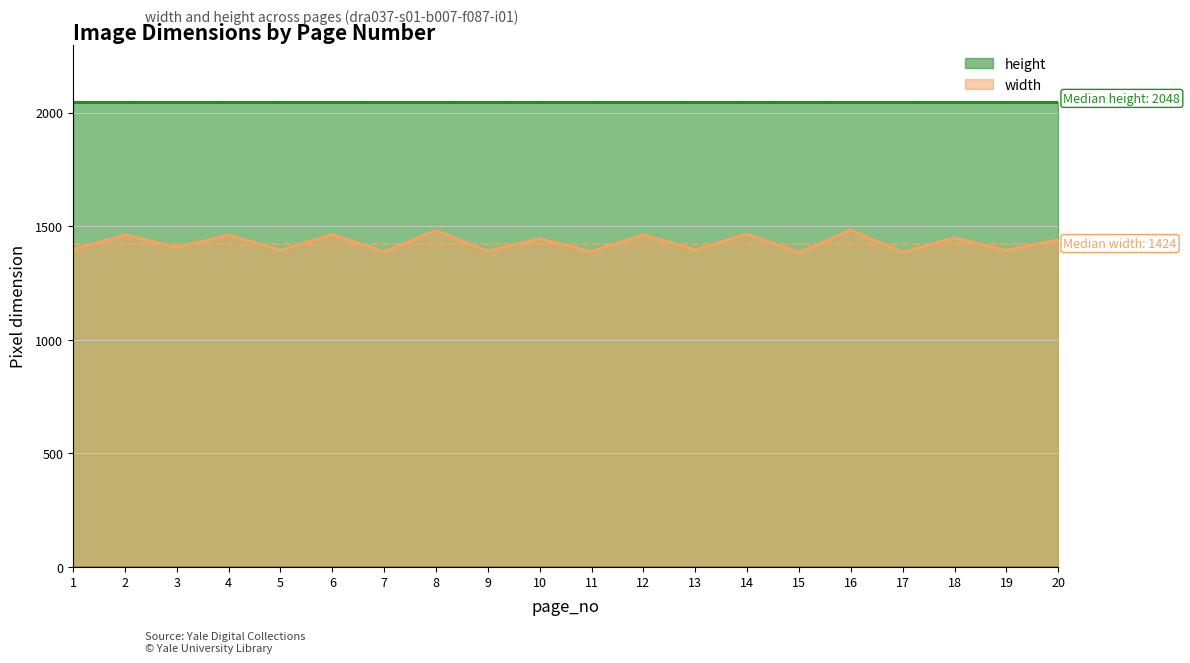

What is the greatest value displayed?

1483